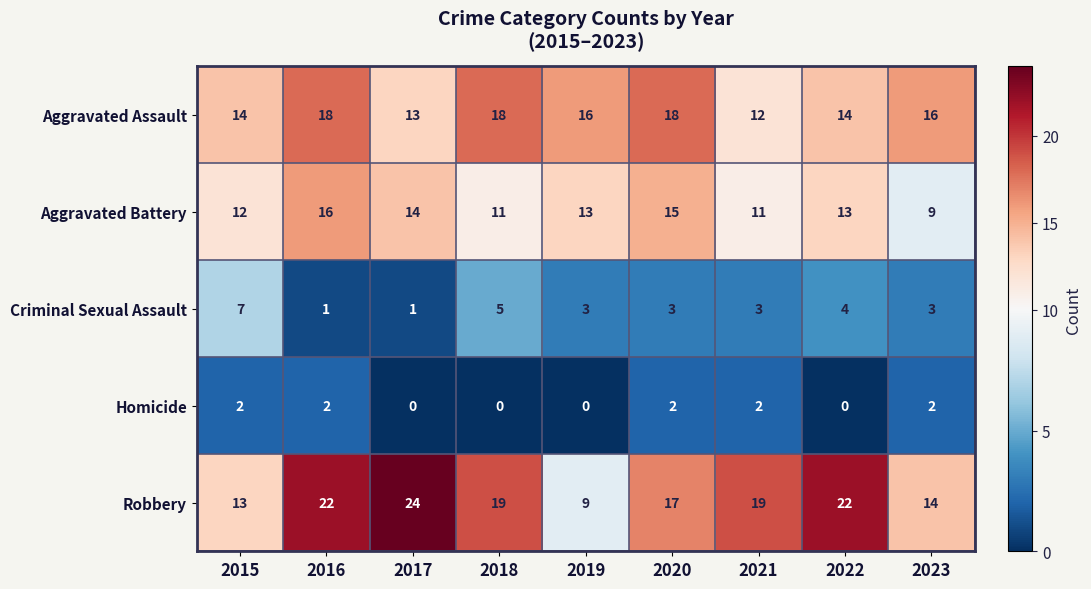

At 2020, list the series in order from largest to smallest.

Aggravated Assault, Robbery, Aggravated Battery, Criminal Sexual Assault, Homicide